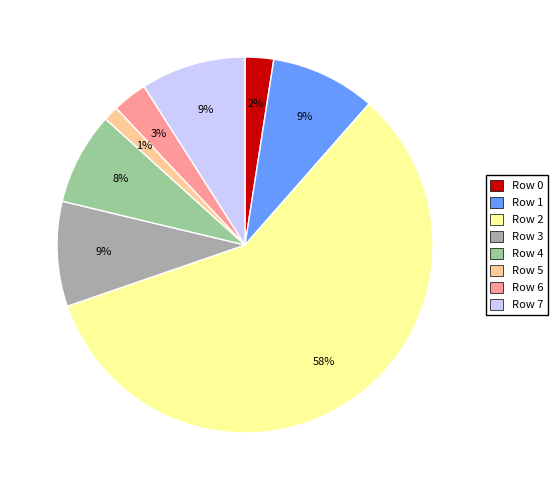

Is there any slice that represents more than half of the pie?

Yes